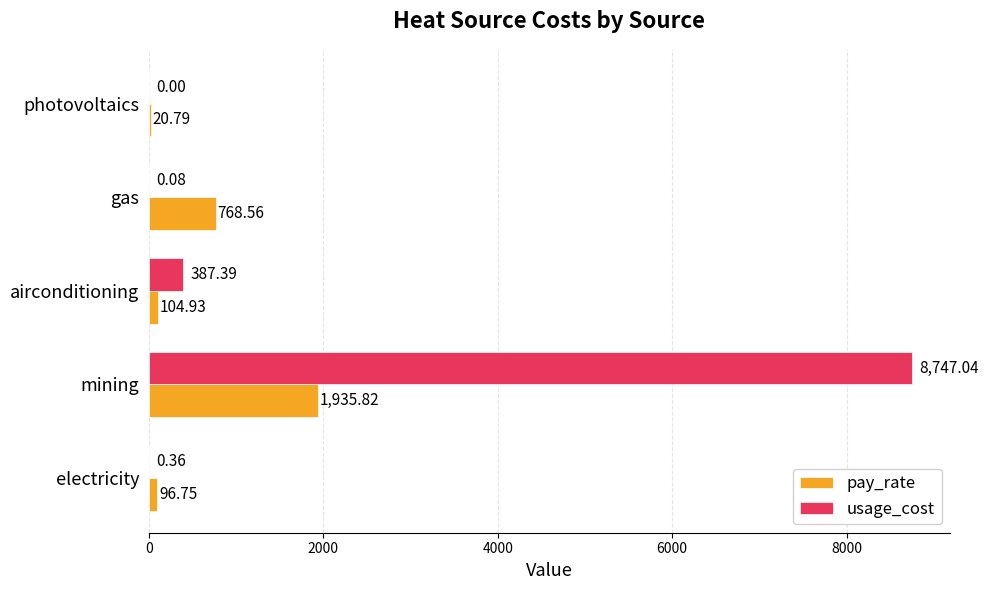

What is the total value across all series at electricity?

97.1